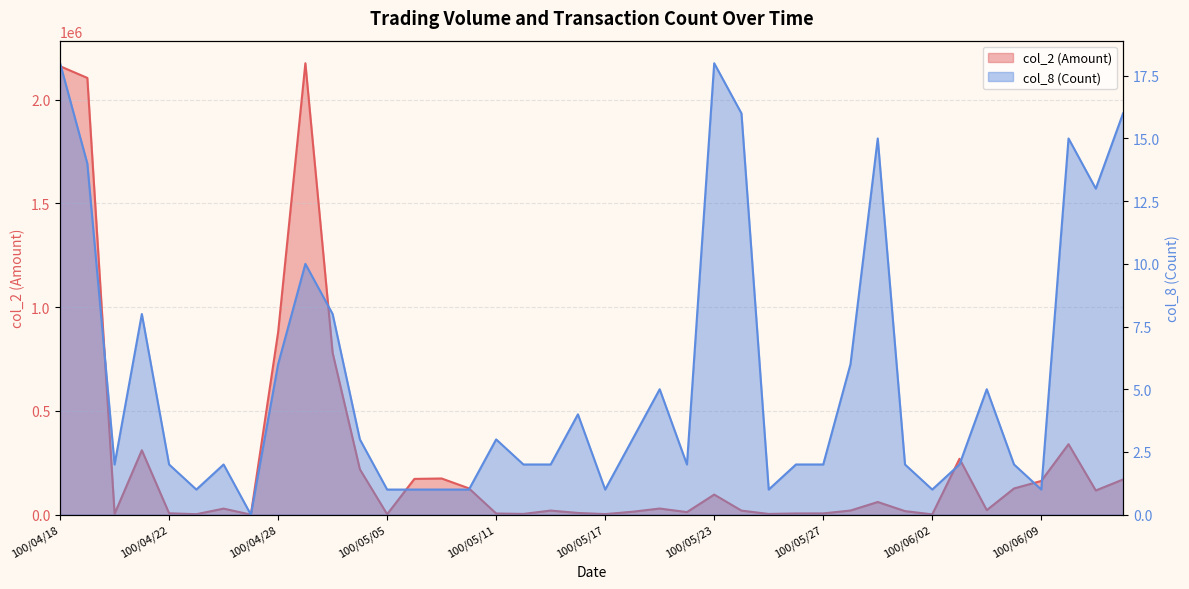

List the labels in order of col_2 (Amount) value, smallest first.

100/04/27, 100/06/02, 100/05/05, 100/04/25, 100/05/17, 100/05/25, 100/05/12, 100/04/20, 100/05/11, 100/05/26, 100/05/27, 100/04/22, 100/05/16, 100/05/20, 100/05/18, 100/06/01, 100/05/24, 100/05/13, 100/05/30, 100/06/07, 100/04/26, 100/05/19, 100/05/31, 100/05/23, 100/06/13, 100/06/08, 100/05/10, 100/06/09, 100/06/14, 100/05/06, 100/05/09, 100/05/04, 100/06/03, 100/04/21, 100/06/10, 100/05/03, 100/04/28, 100/04/19, 100/04/18, 100/04/29